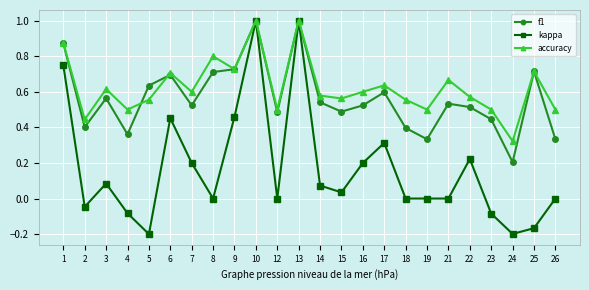

Between 17 and 24, which series saw the biggest shift?

kappa